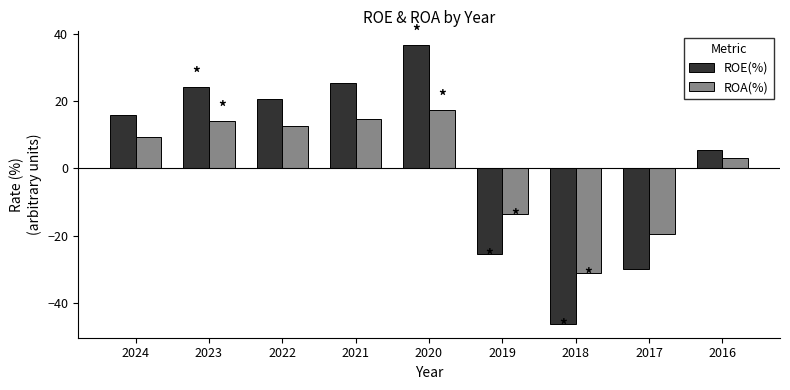

The ROE(%) series shows -30.0 at 2017. True or false?

True